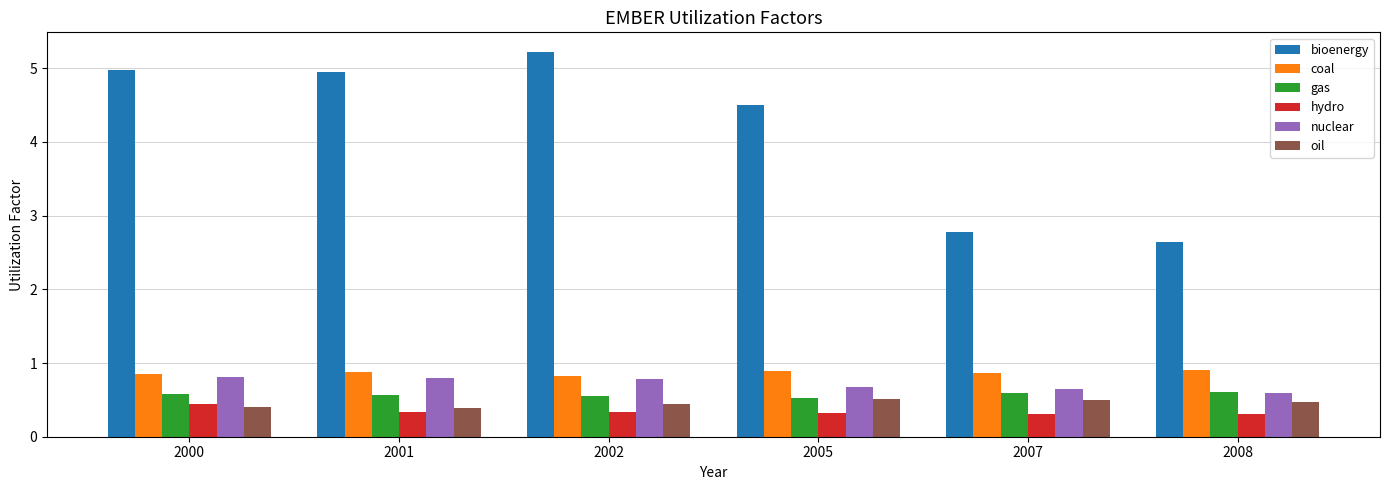

What is the smallest value displayed?

0.3